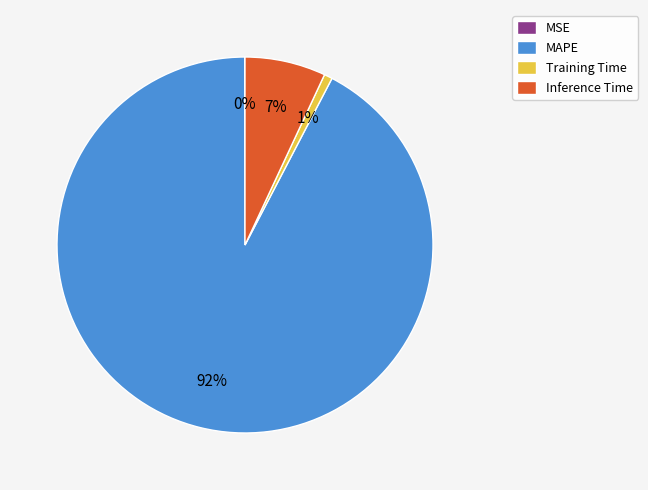

The Inference Time slice represents 1% of the pie. True or false?

False